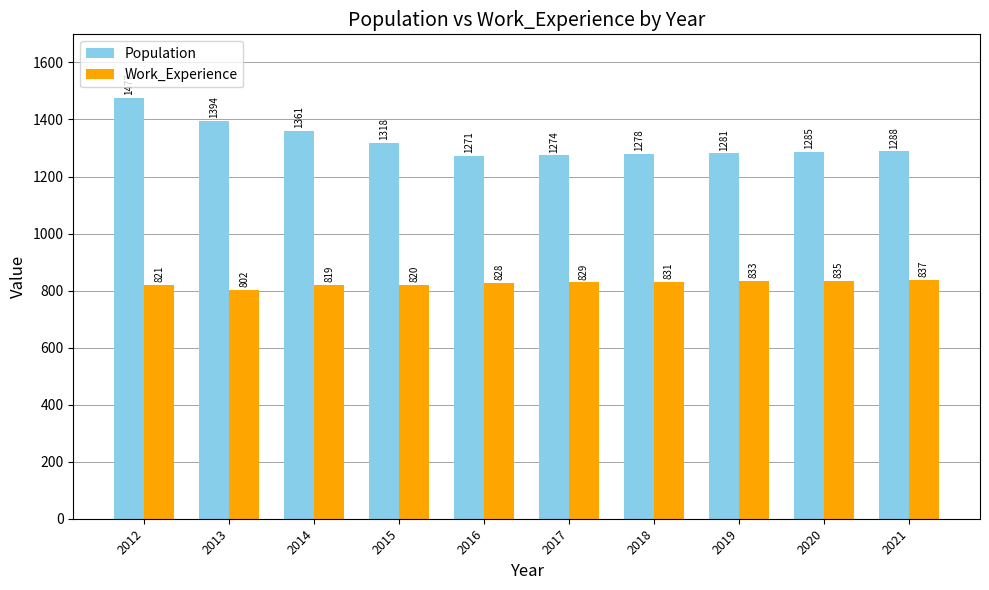

What is the difference between the maximum and minimum values in the Work_Experience series?

35